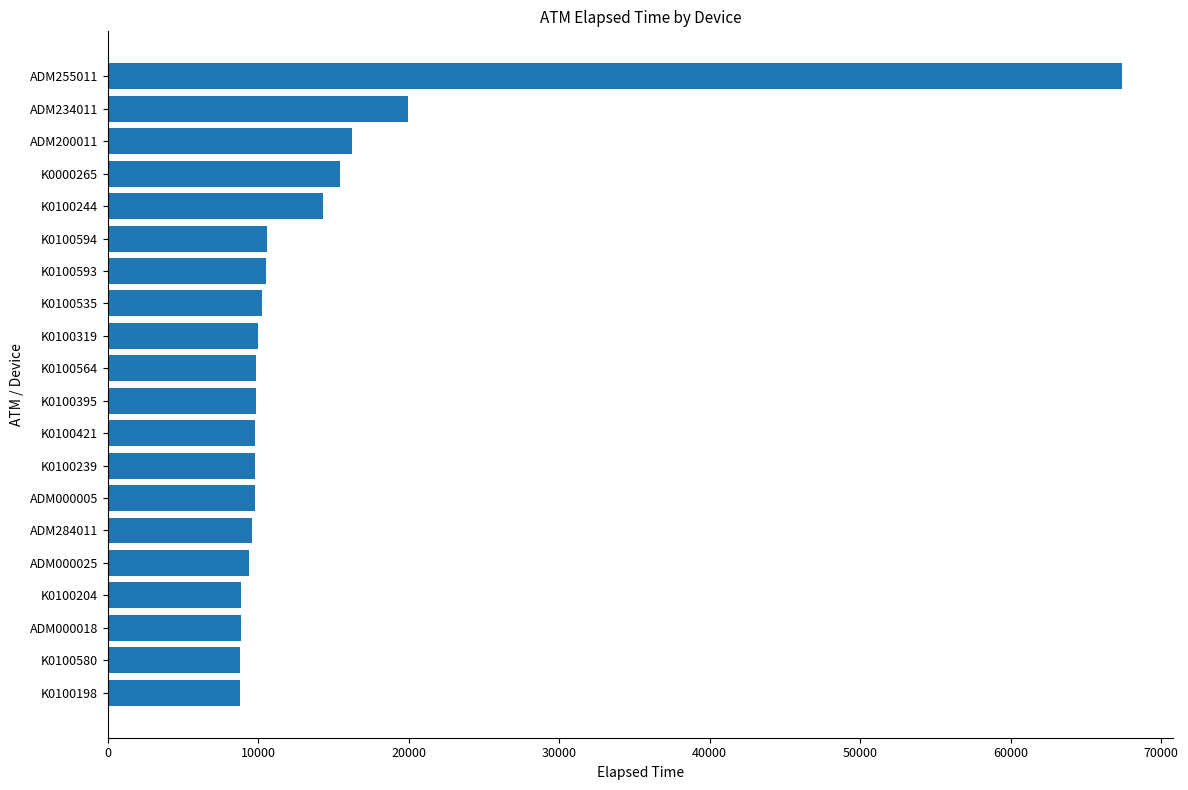

Approximately how many times larger is the value at ADM000025 compared to K0100395?

1.0